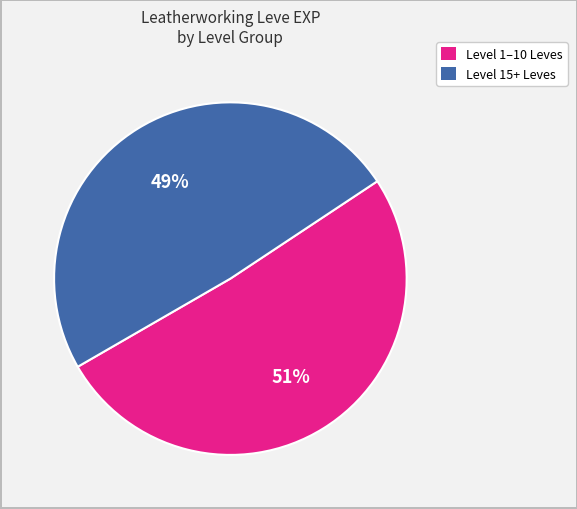

Rank the categories by value from highest to lowest.

Level 1–10 Leves, Level 15+ Leves